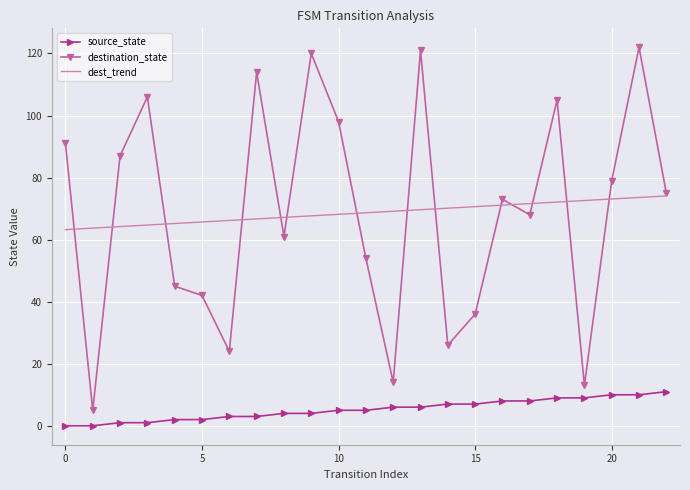

Which series has the largest range (max minus min)?

destination_state